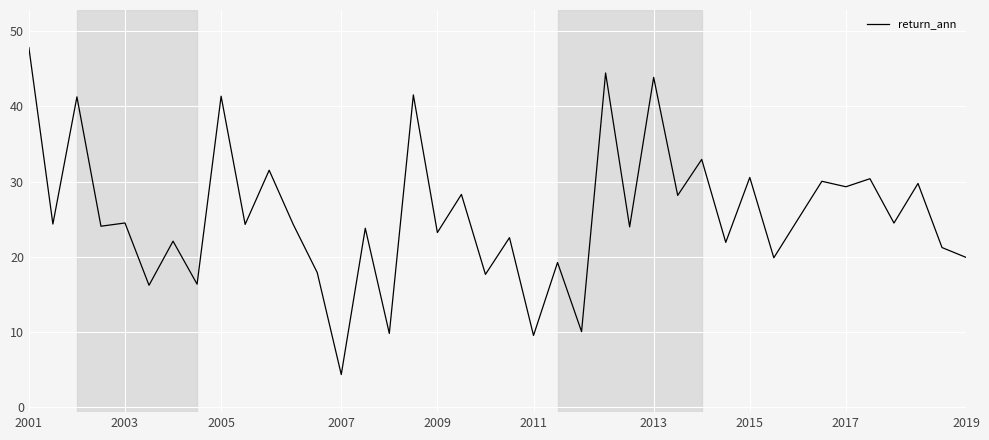

What is the difference between the maximum and minimum values?

43.5